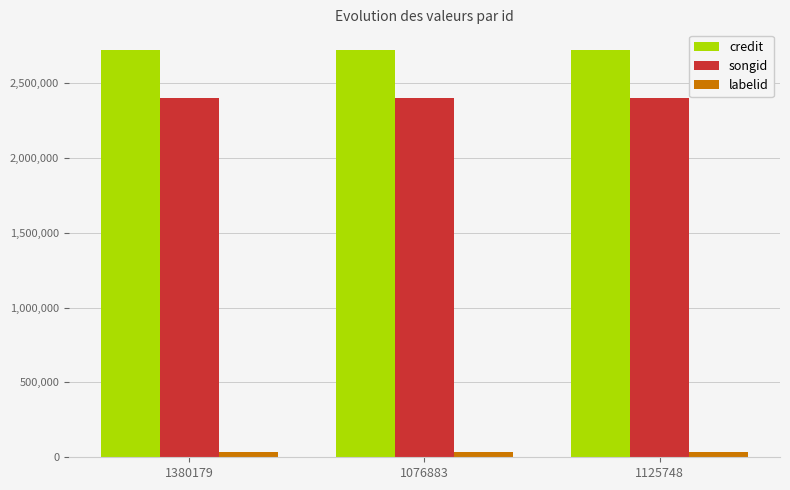

The value of labelid at 1076883 is 38370. True or false?

True